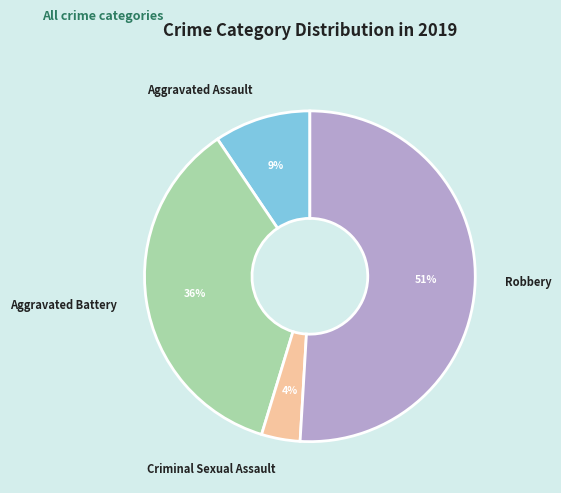

Approximately how many times larger is the value at Criminal Sexual Assault compared to Aggravated Assault?

0.4